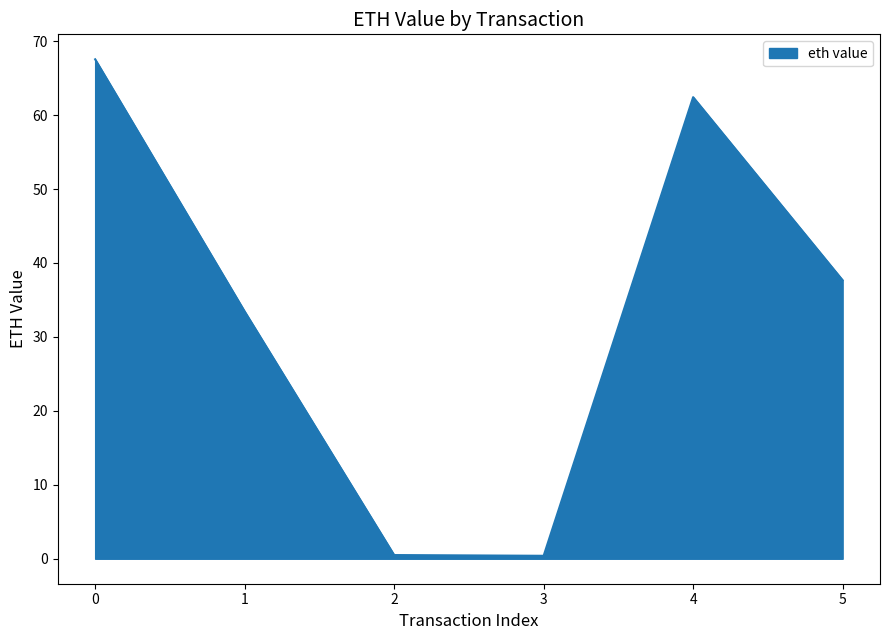

Read the value at 5.

37.7